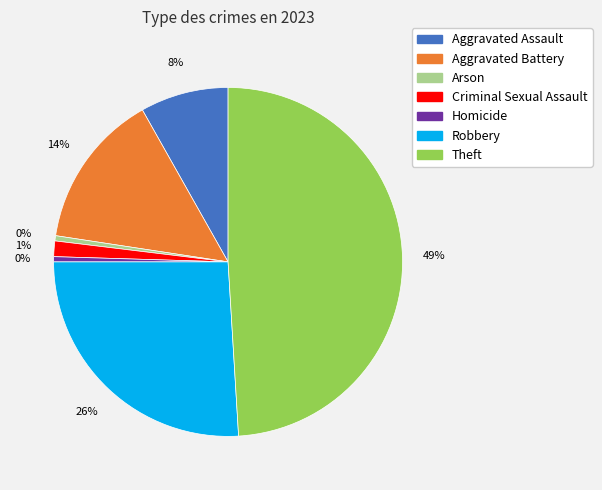

Which has a higher value, Theft or Criminal Sexual Assault?

Theft